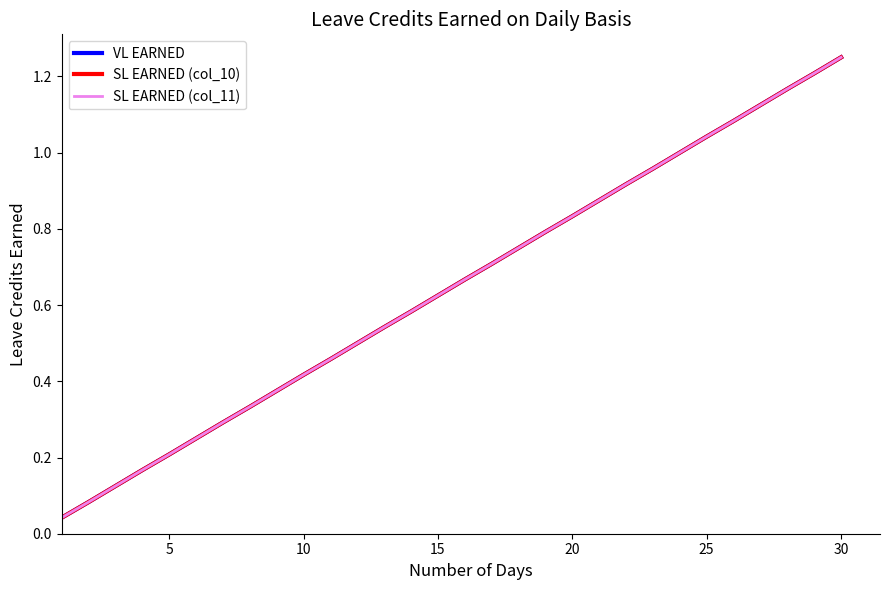

Does the chart display data point markers on the line(s)?

No